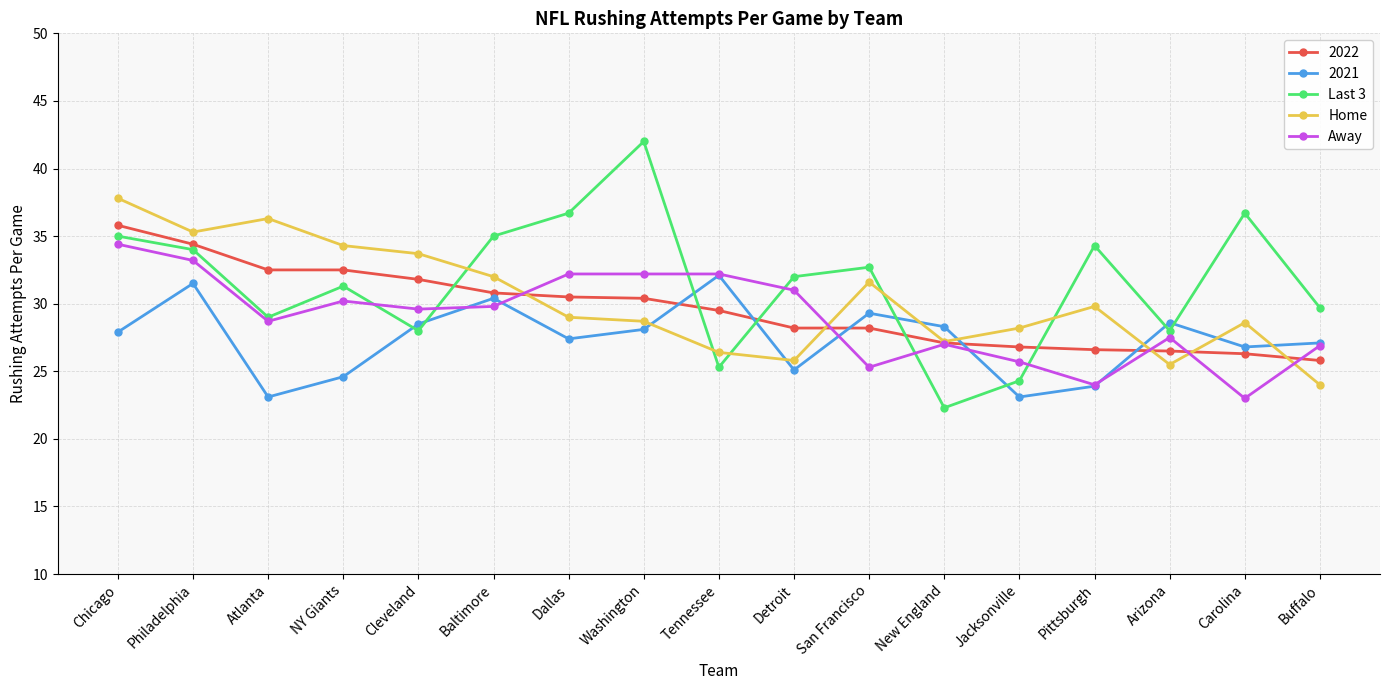

Where is Last 3 nearest to the value 32?

Detroit